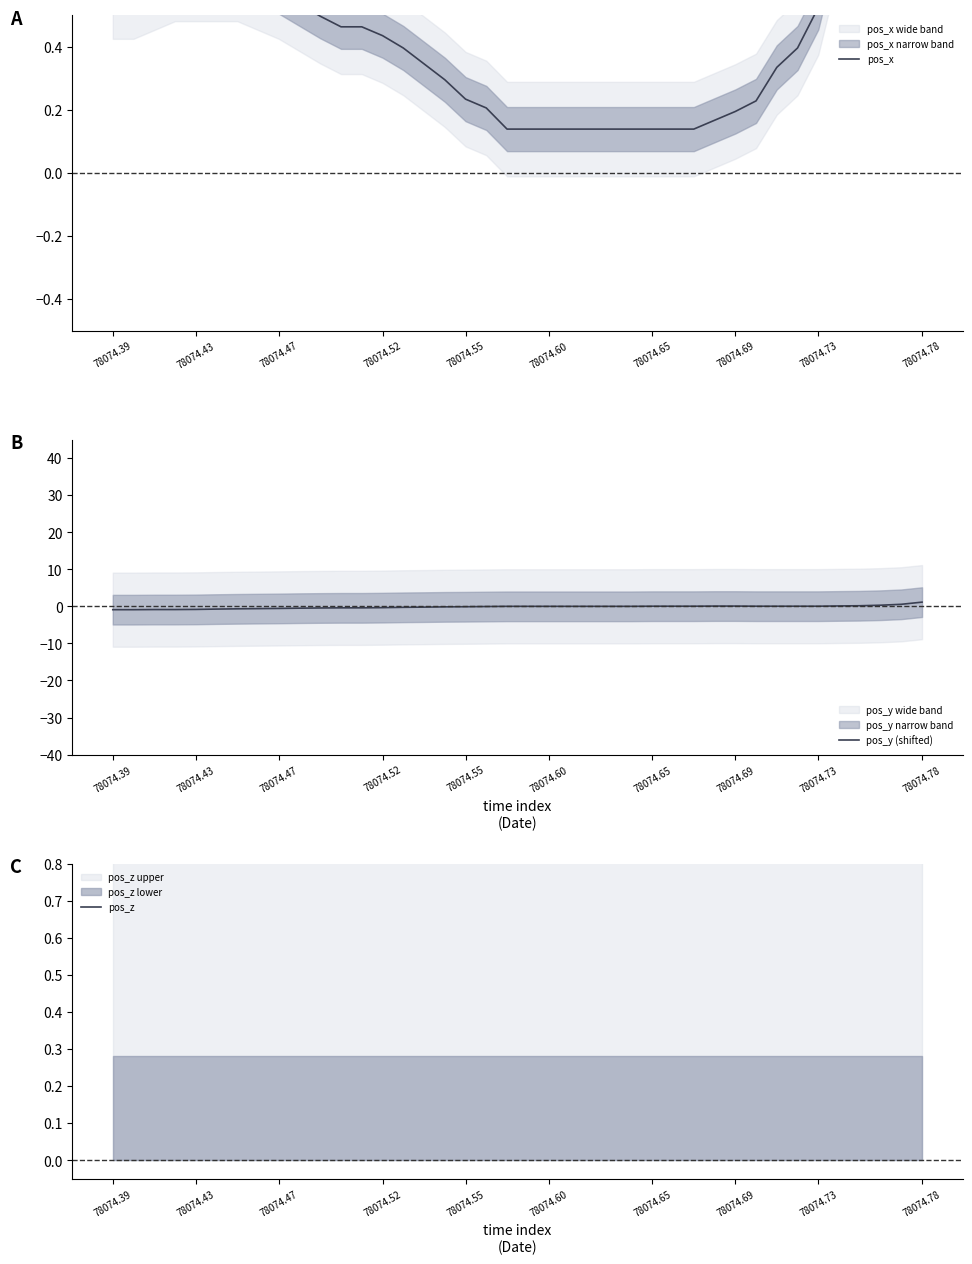

True or false: pos_y (shifted) has a value of 0.0 at 22.

True